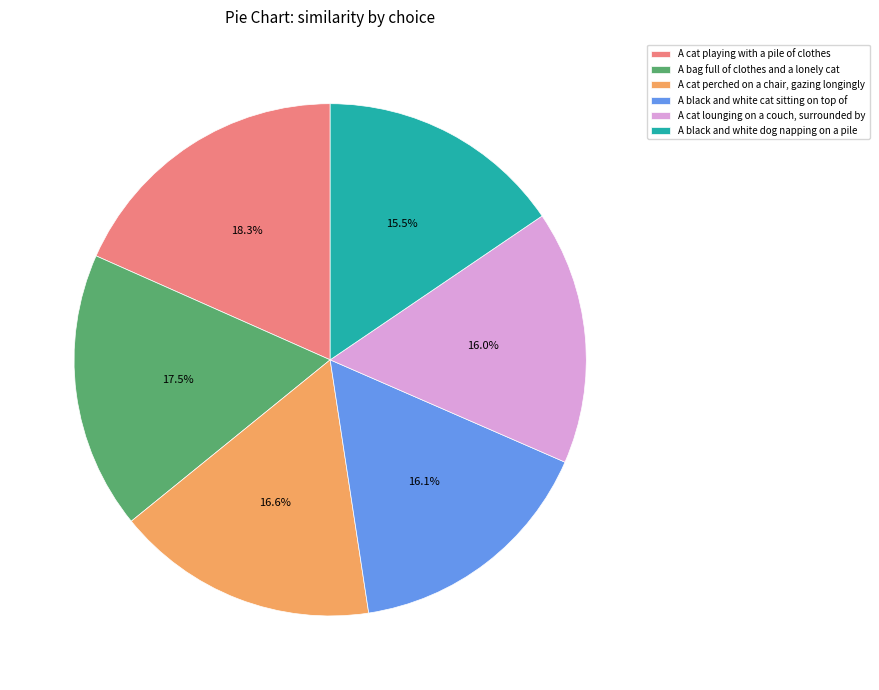

Is there a majority slice in this chart?

No